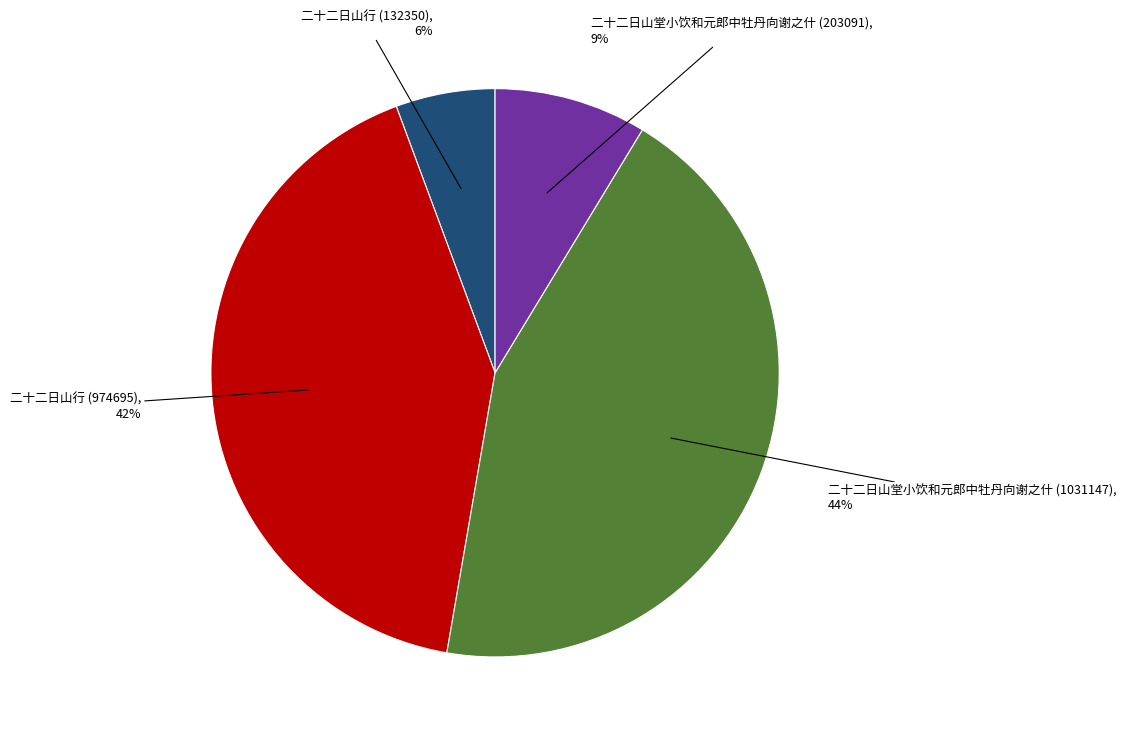

To the nearest percent, what is the difference between the largest and smallest slice percentages?

38%